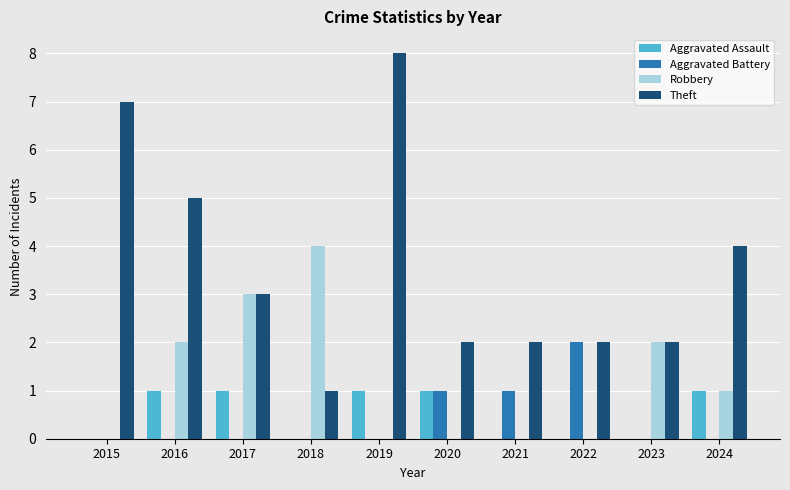

Reading right to left, transcribe all the data shown in this chart.

Aggravated Assault: 2024=1	2023=0	2022=0	2021=0	2020=1	2019=1	2018=0	2017=1	2016=1	2015=0
Aggravated Battery: 2024=0	2023=0	2022=2	2021=1	2020=1	2019=0	2018=0	2017=0	2016=0	2015=0
Robbery: 2024=1	2023=2	2022=0	2021=0	2020=0	2019=0	2018=4	2017=3	2016=2	2015=0
Theft: 2024=4	2023=2	2022=2	2021=2	2020=2	2019=8	2018=1	2017=3	2016=5	2015=7